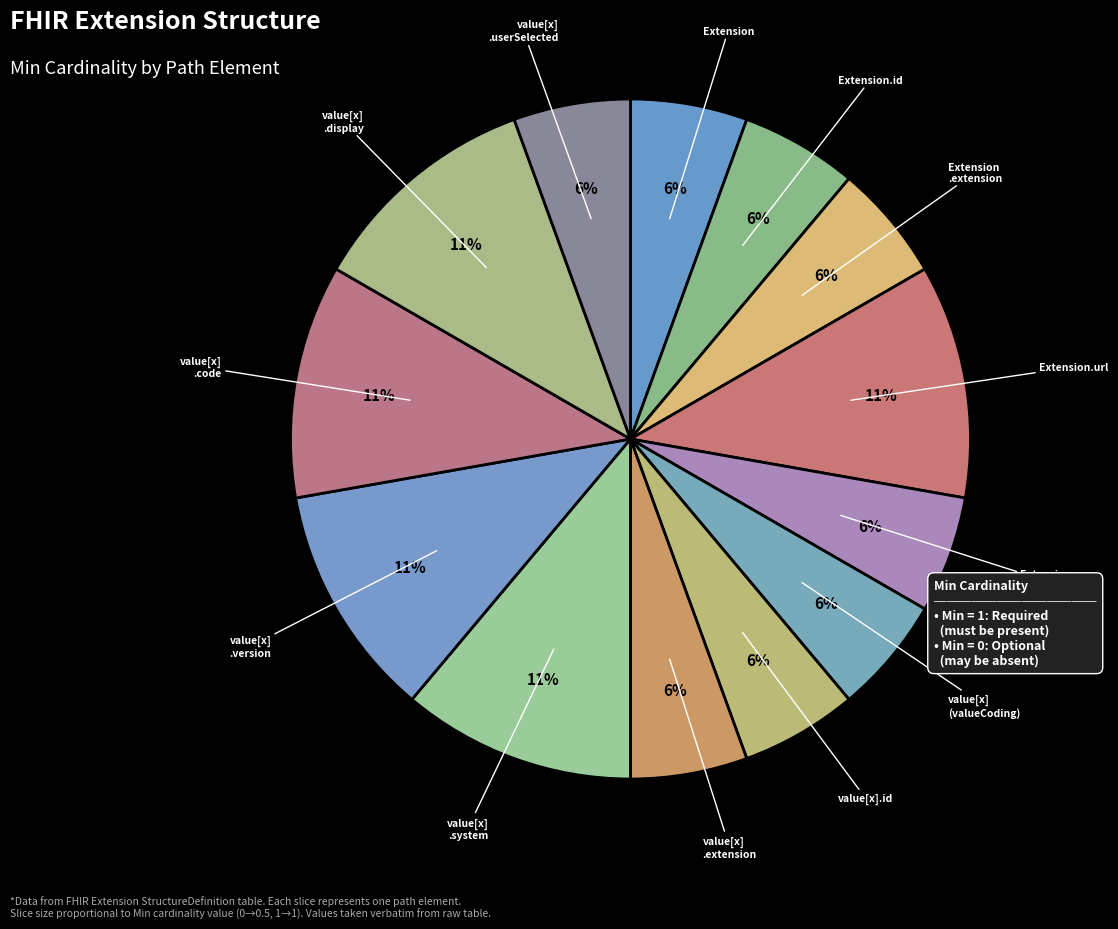

Count the number of slices in the pie.

13